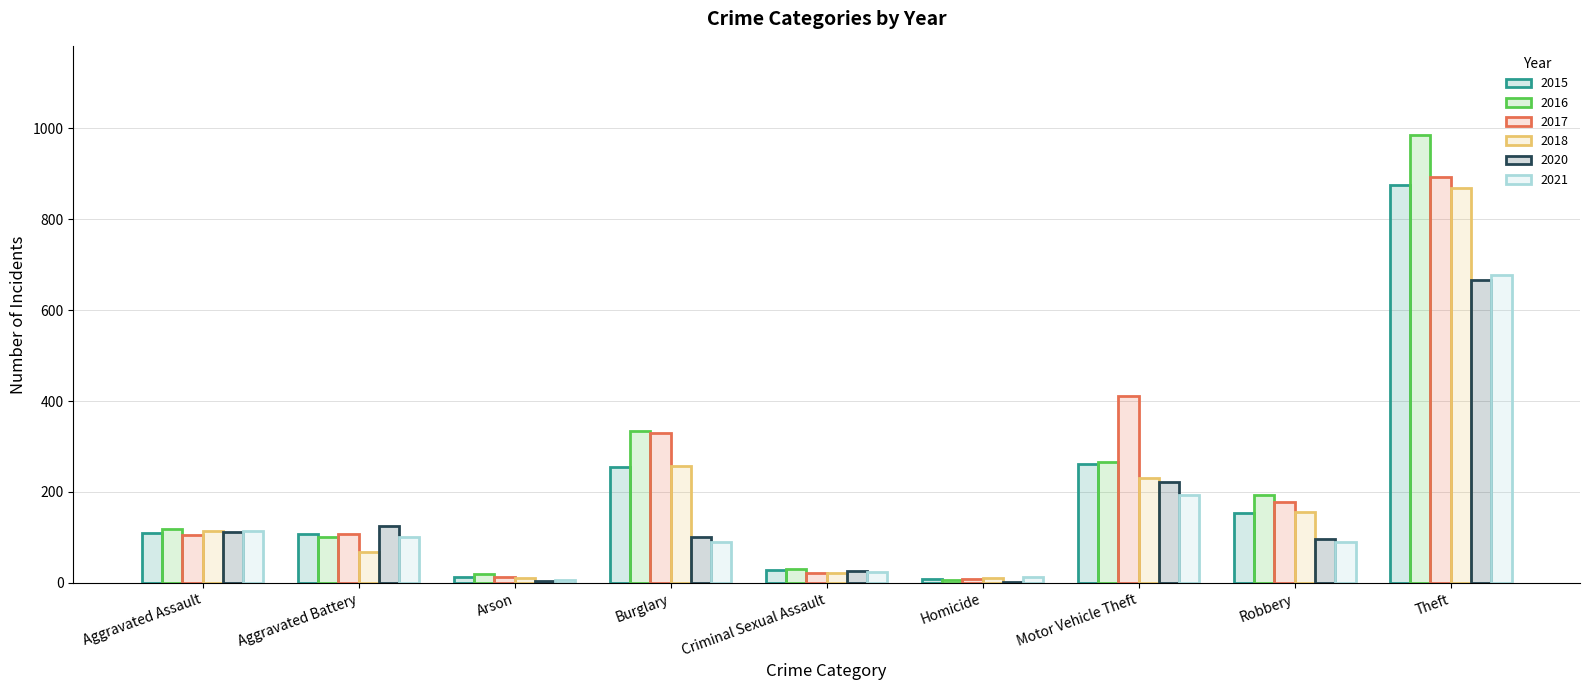

How many groups of bars are there?

9